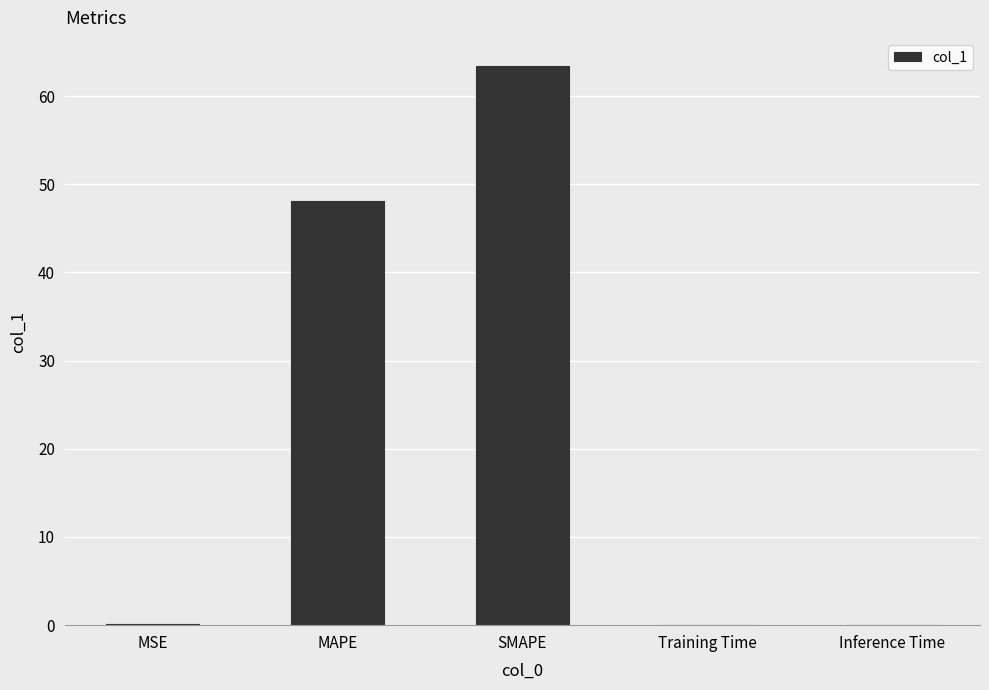

True or false: the data shows 112.8 at SMAPE.

False